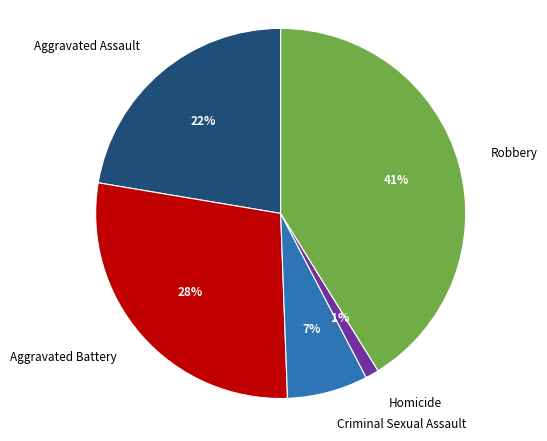

Does Criminal Sexual Assault account for over 50% of the chart?

No